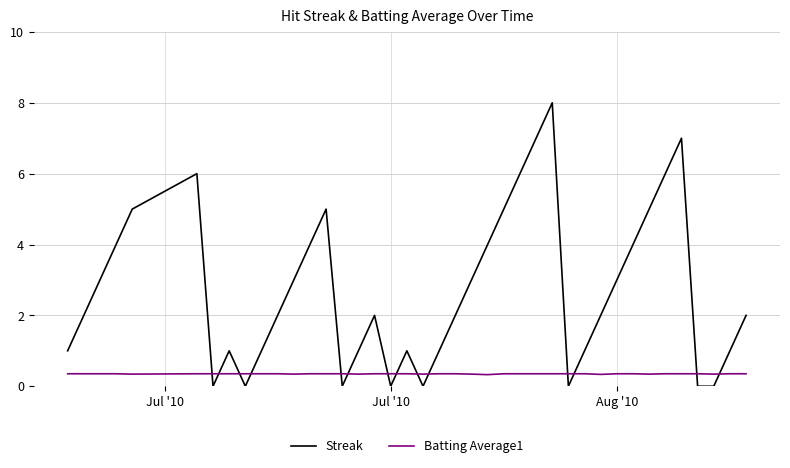

Which series has the widest spread of values?

Streak